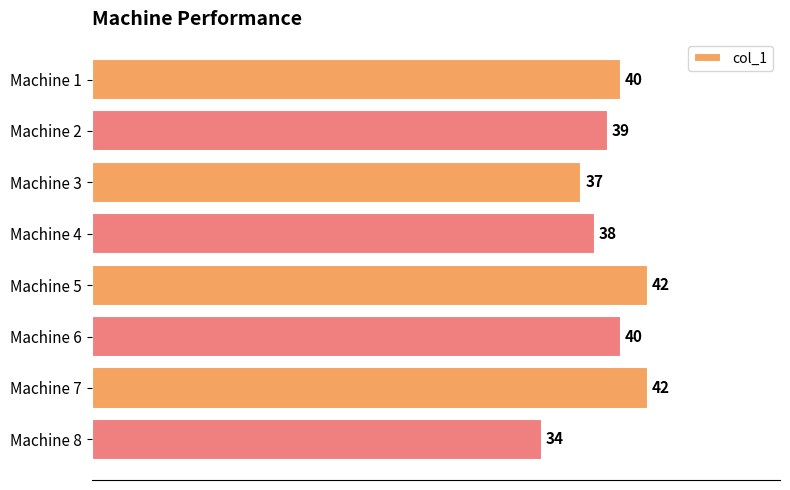

How many bars are there in total?

8